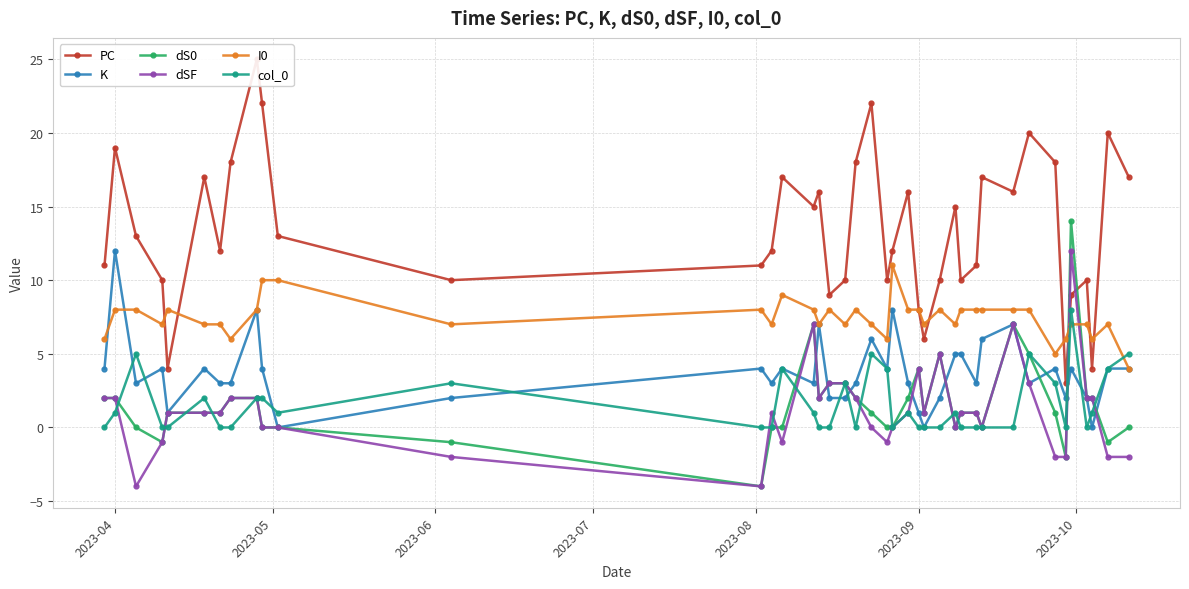

Is it true that col_0 equals 4 at 2023-09?

False